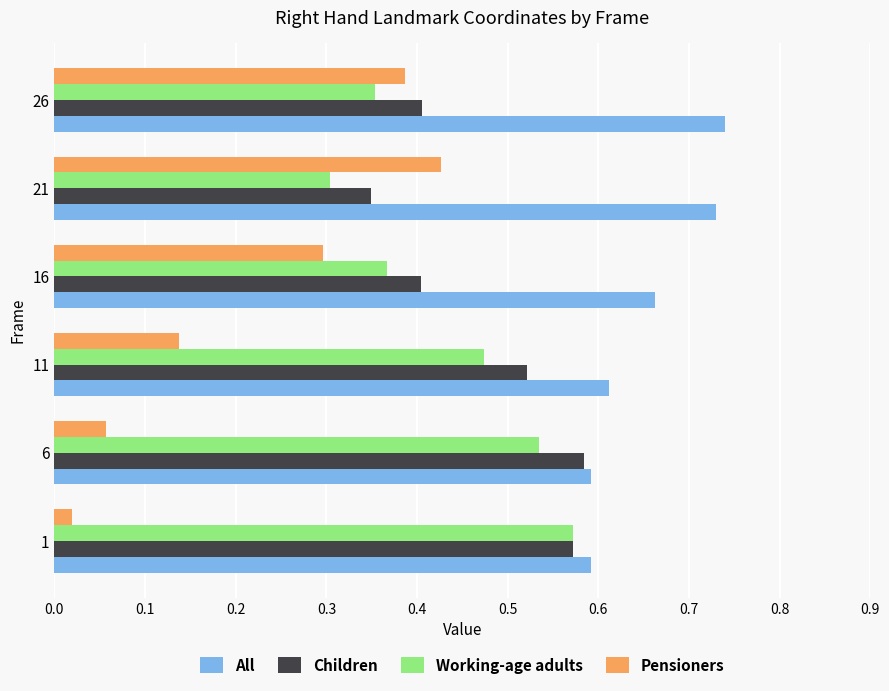

What is the sum of all Working-age adults values?

2.6